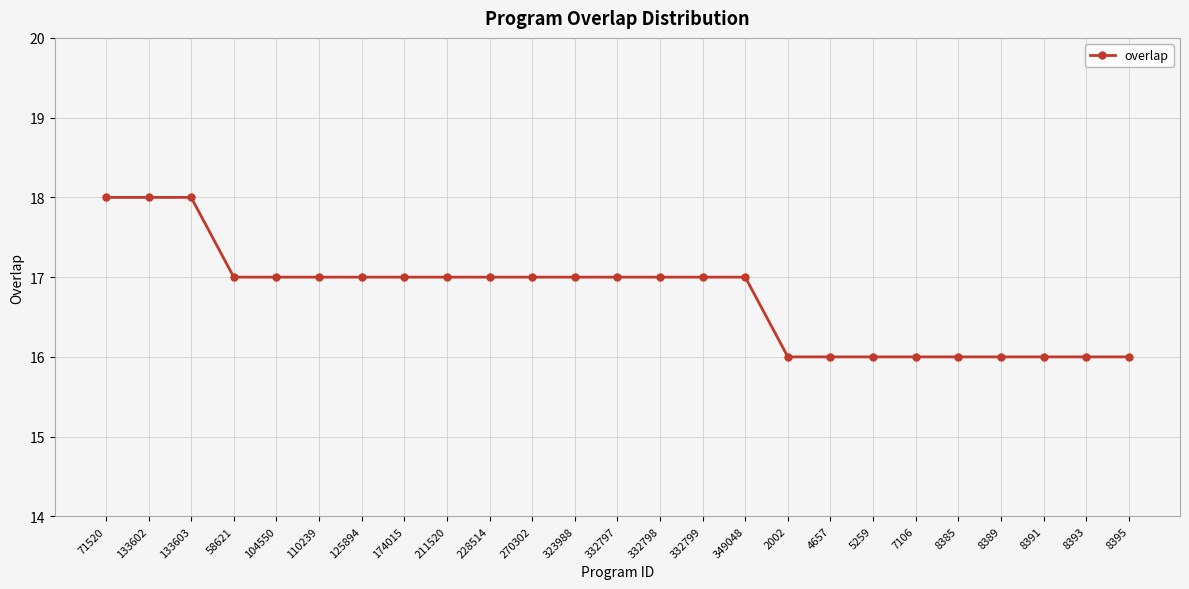

What is the minimum value shown in the chart?

16